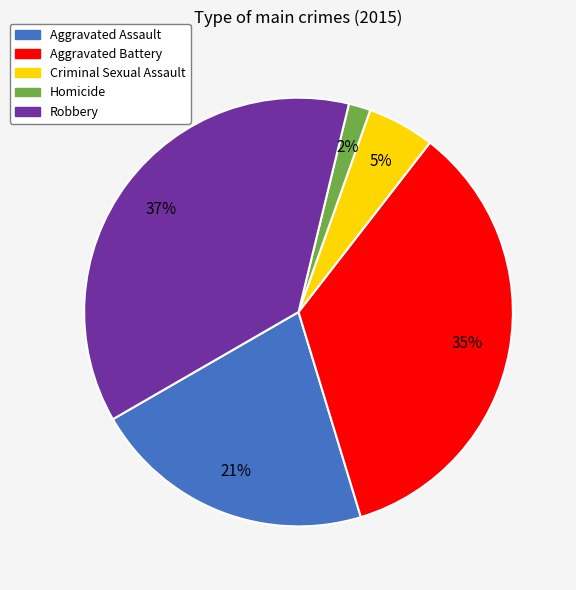

Which category has the smallest portion of the pie?

Homicide